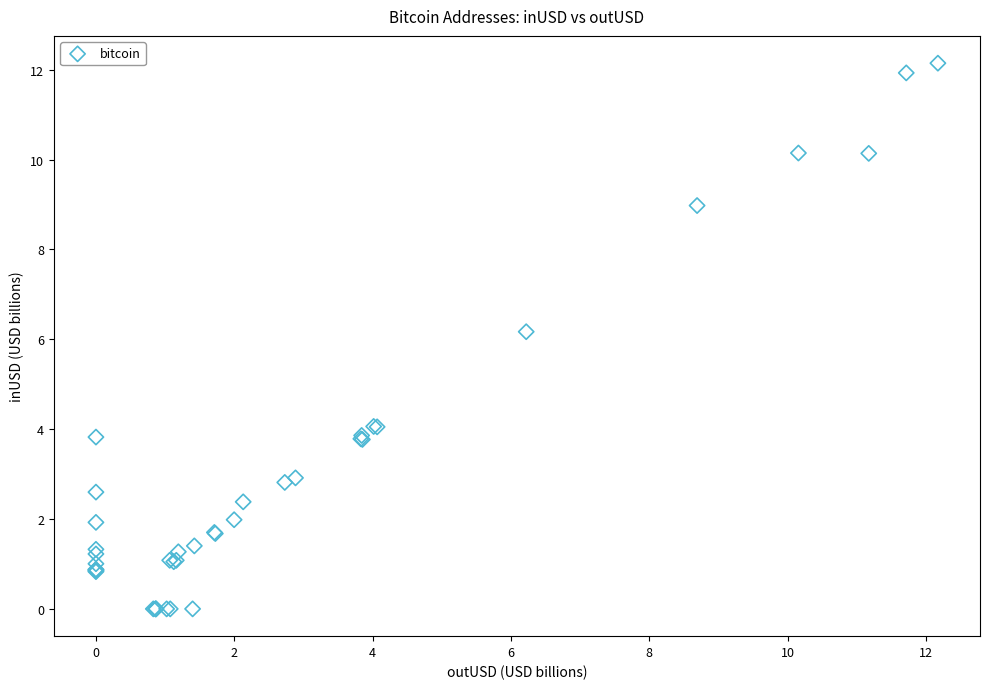

What Y value in the scatter plot is closest to 6?

6.2